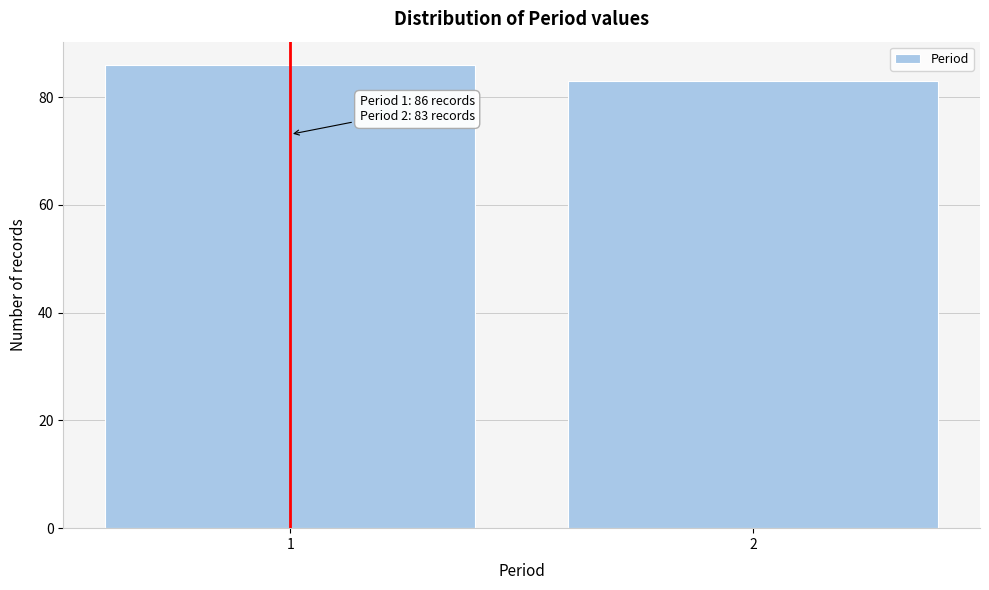

Reading left to right, list all the values displayed in this chart.

1=86	2=83